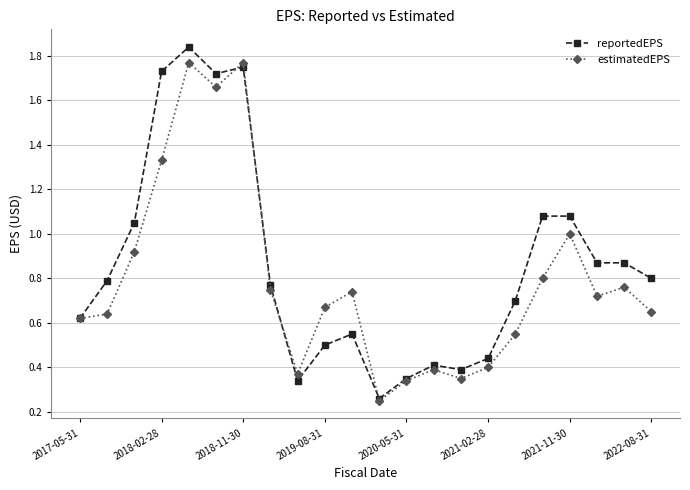

How many lines are shown in the chart?

2